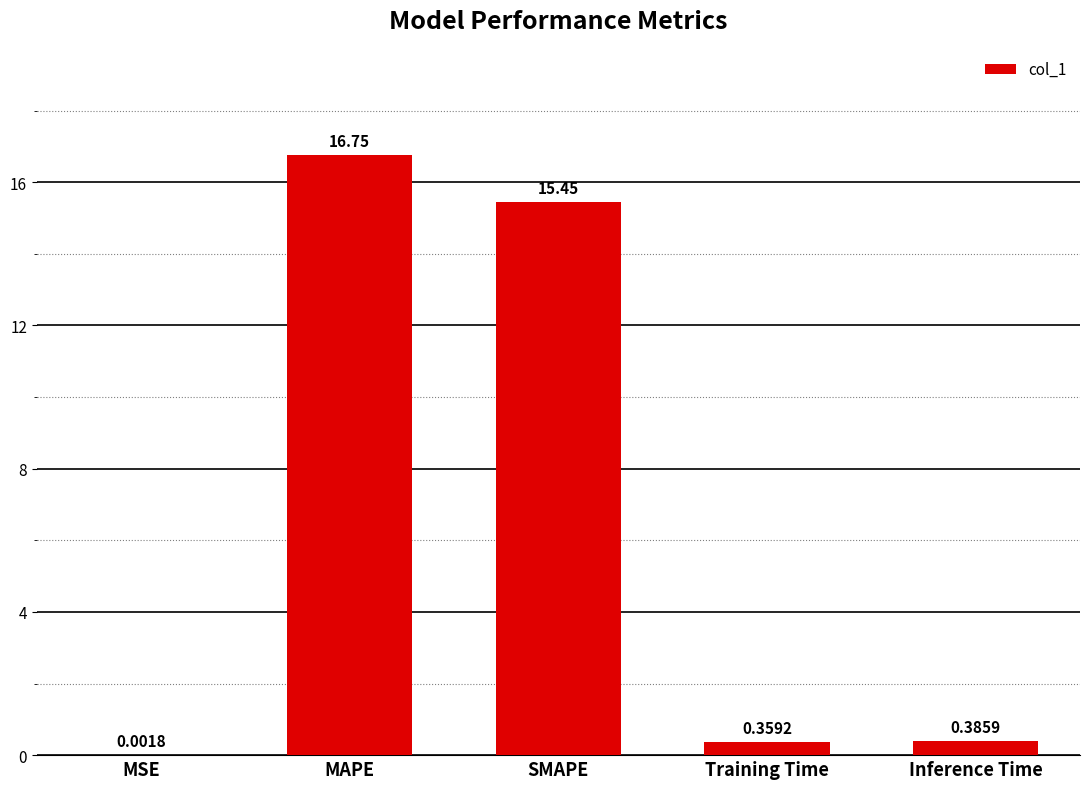

Where is the data nearest to the value 8?

SMAPE